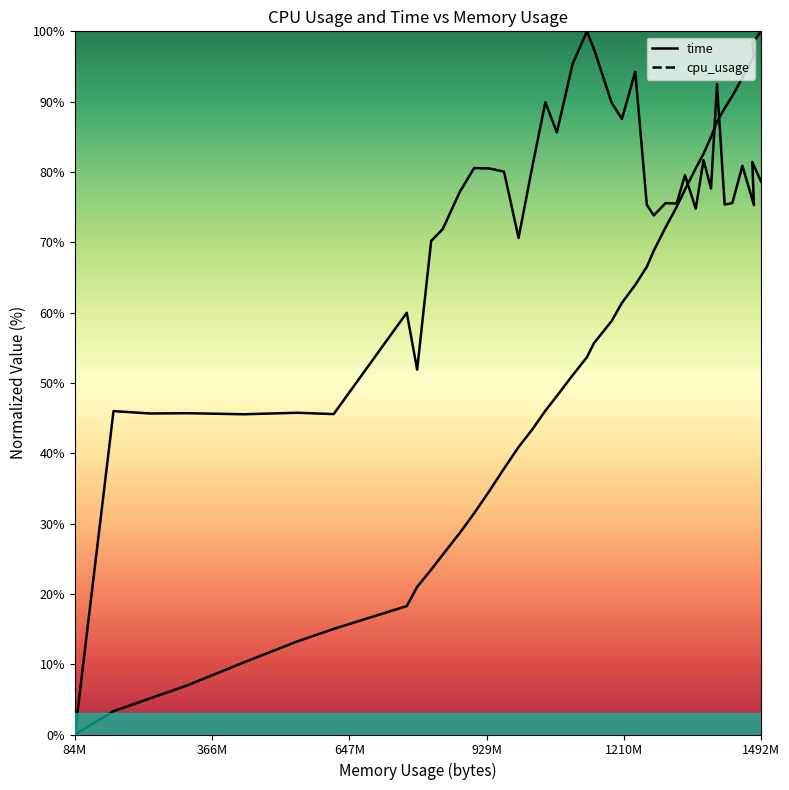

What is the maximum value shown in the chart?

100.0